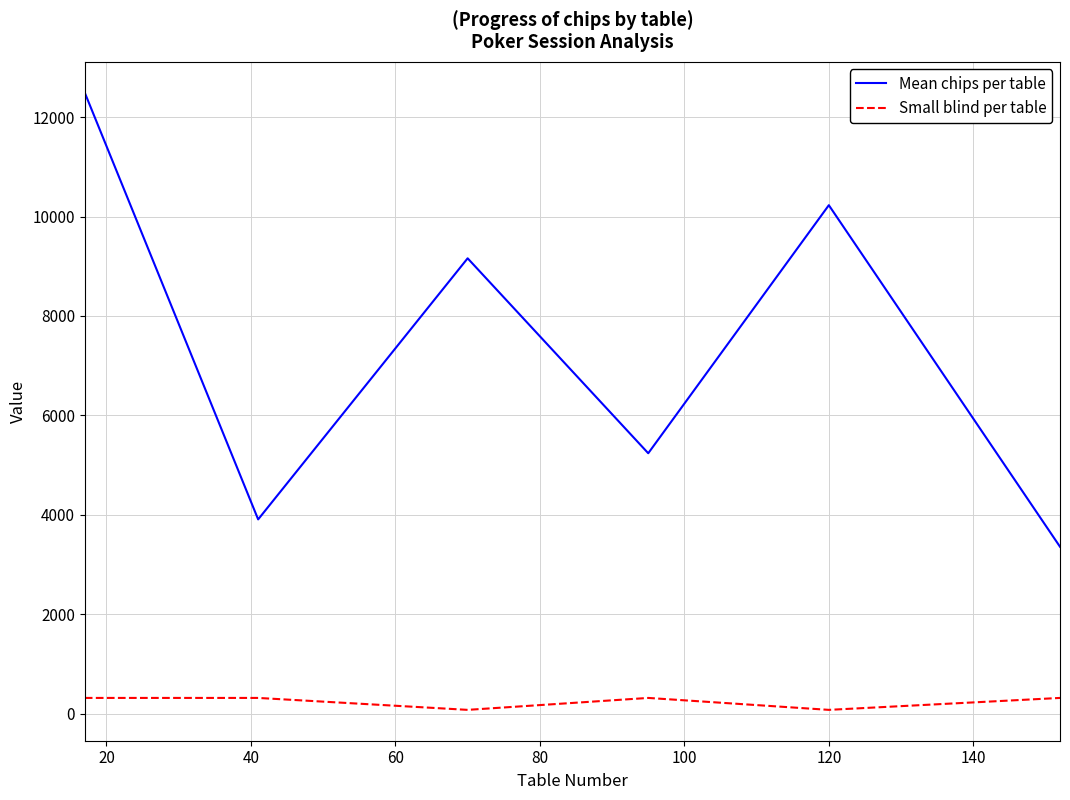

True or false: Mean chips per table and Small blind per table intersect in this chart.

False